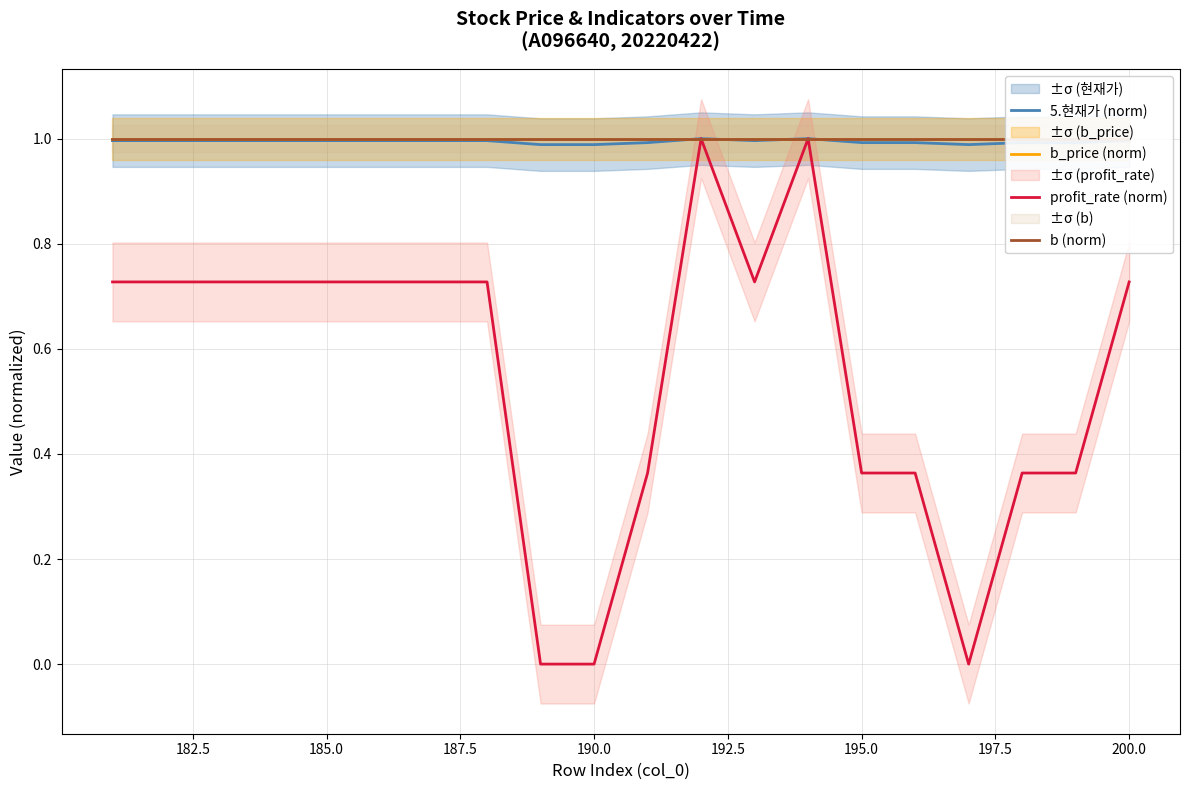

What is the highest value of the b_price (norm) series?

1.0